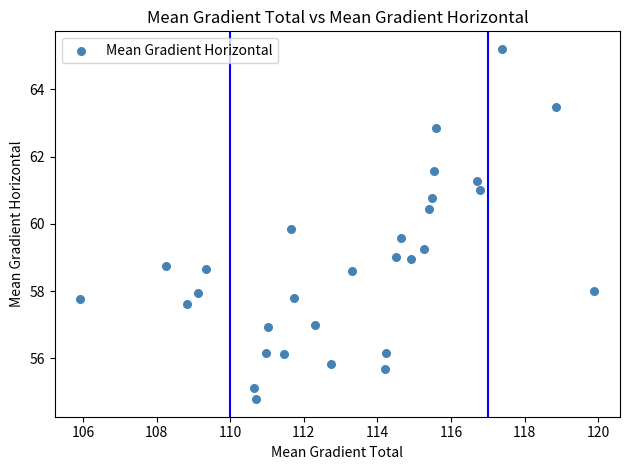

What is the range of Y values (max minus min)?

10.4